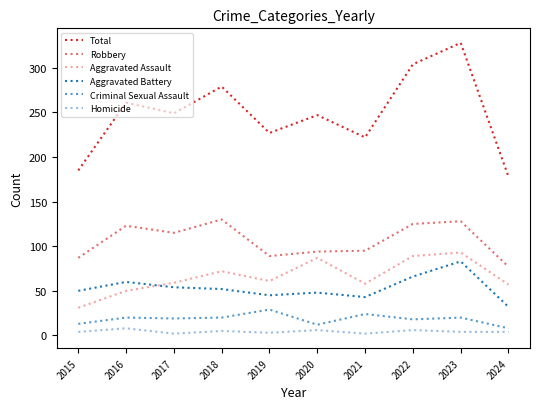

Rank the series at 2021 from highest to lowest value.

Total, Robbery, Aggravated Assault, Aggravated Battery, Criminal Sexual Assault, Homicide